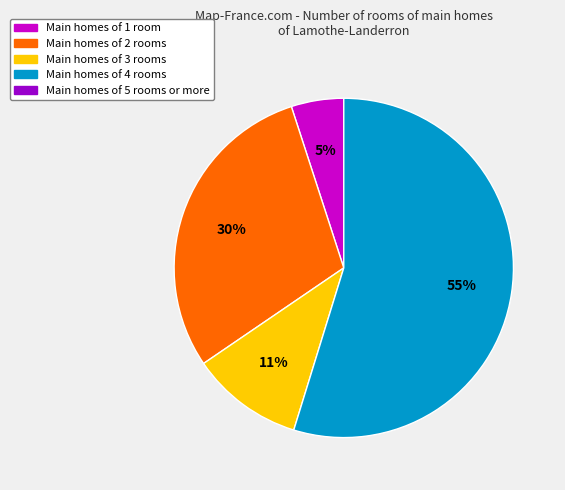

Is there a majority slice in this chart?

Yes